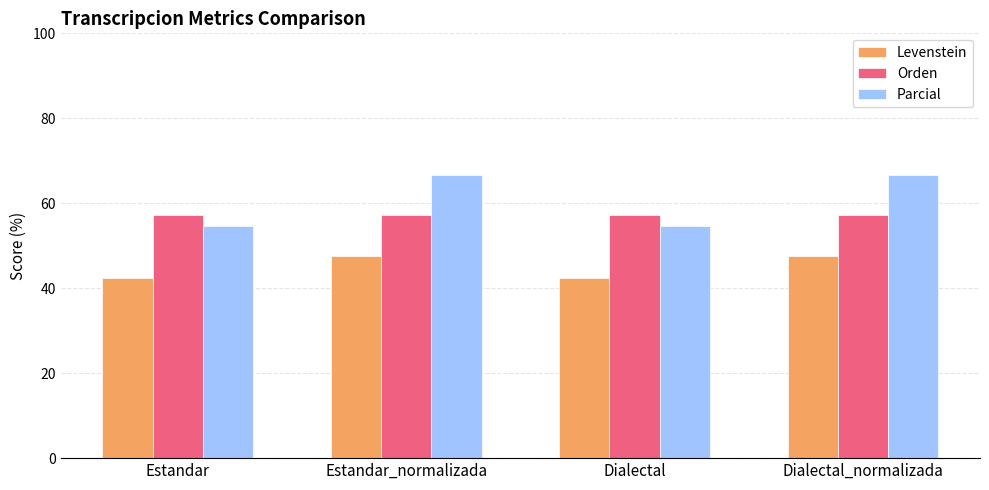

What is the approximate value of Levenstein at Dialectal?

42.3